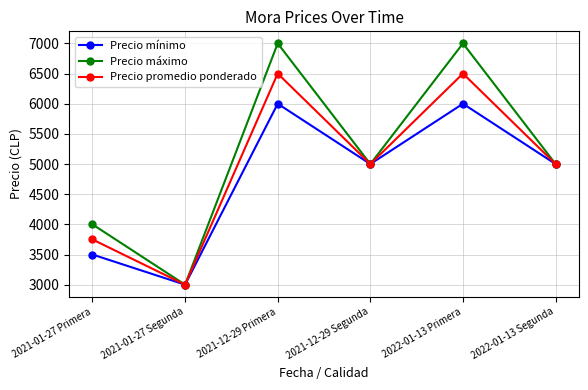

The value of Precio mínimo at 2021-01-27 Segunda is 1829. True or false?

False